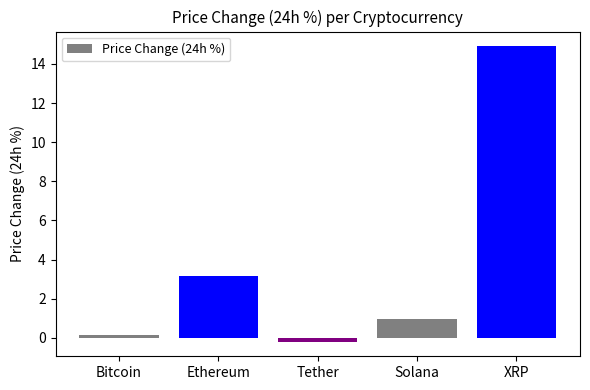

The chart shows a value of 1.0 at Solana. True or false?

True